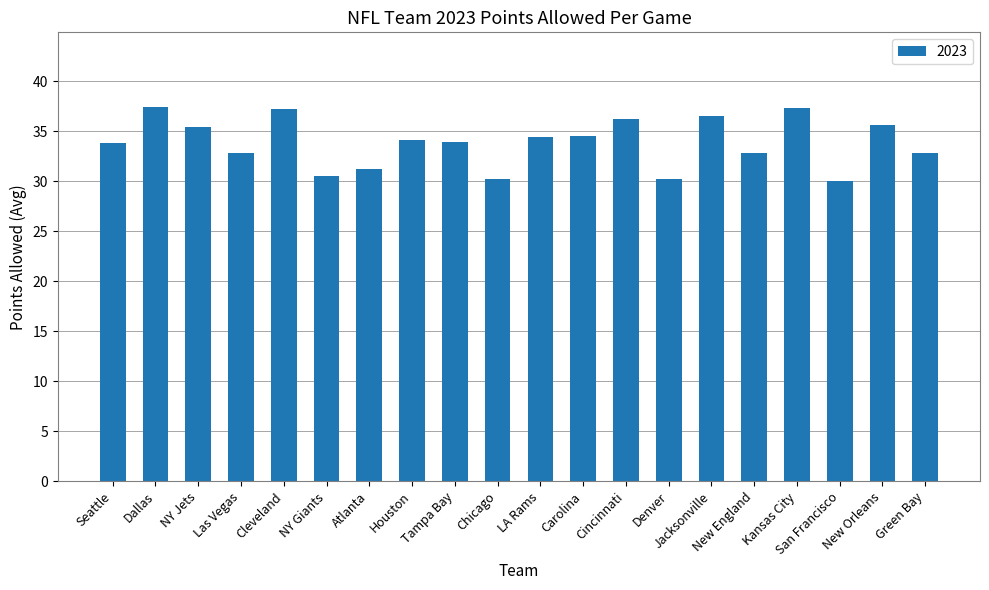

Where does the data first go above 34?

Dallas